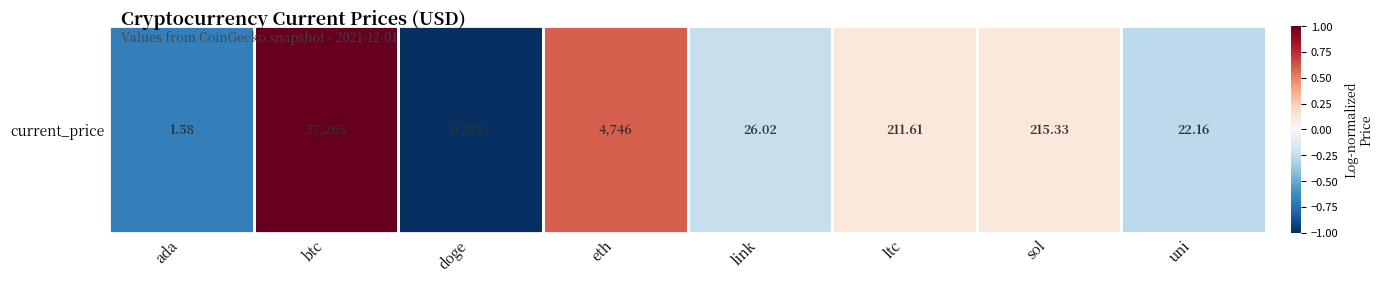

True or false: the data shows 1.0 at btc.

True